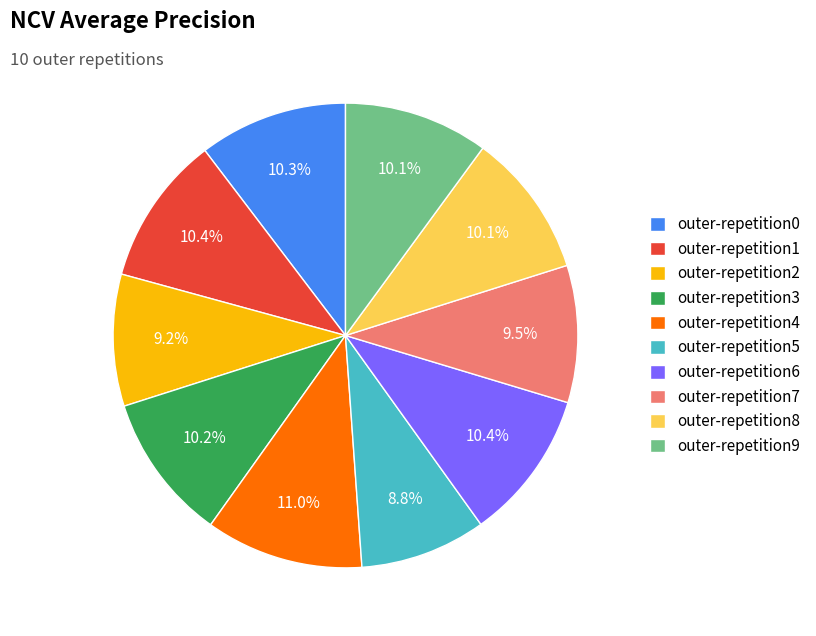

Is outer-repetition6 the majority of the pie?

No